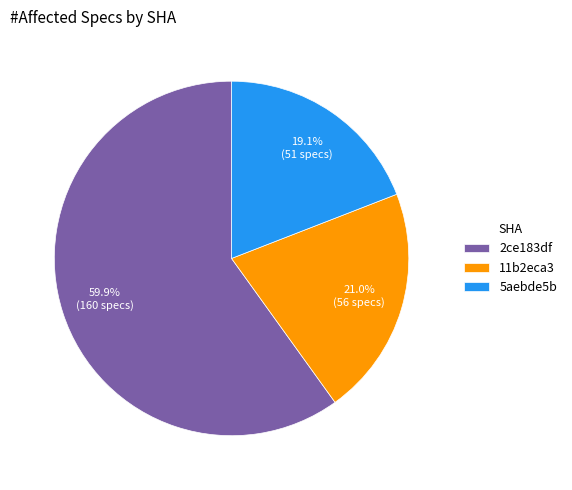

What is the total percentage of 5aebde5b and 11b2eca3?

40.1%